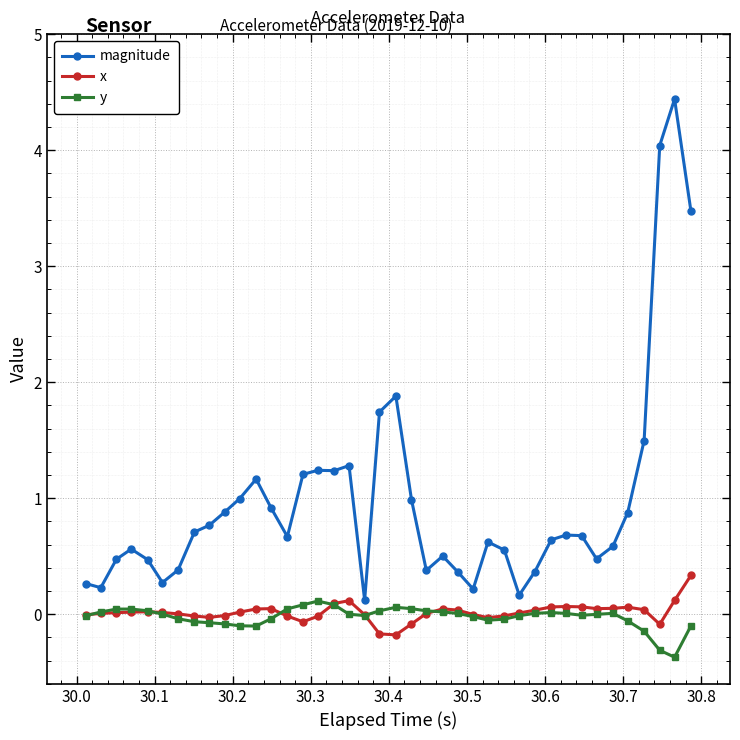

Which series has the largest total across all categories?

magnitude